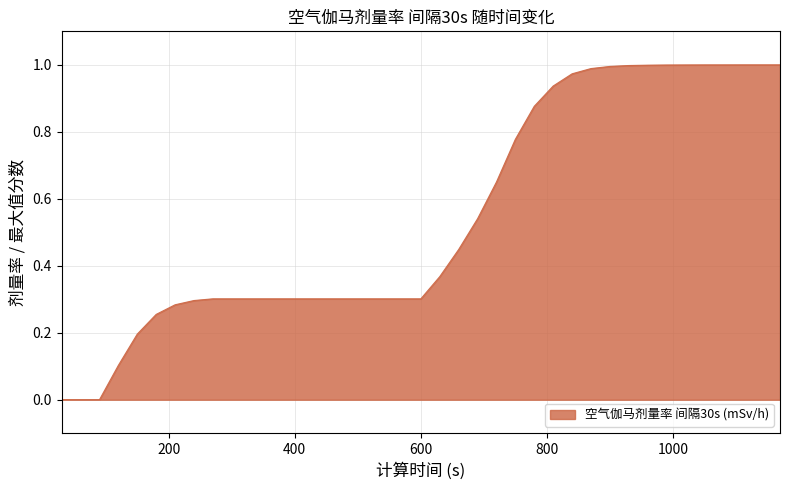

Does the chart display data point markers on the line(s)?

No